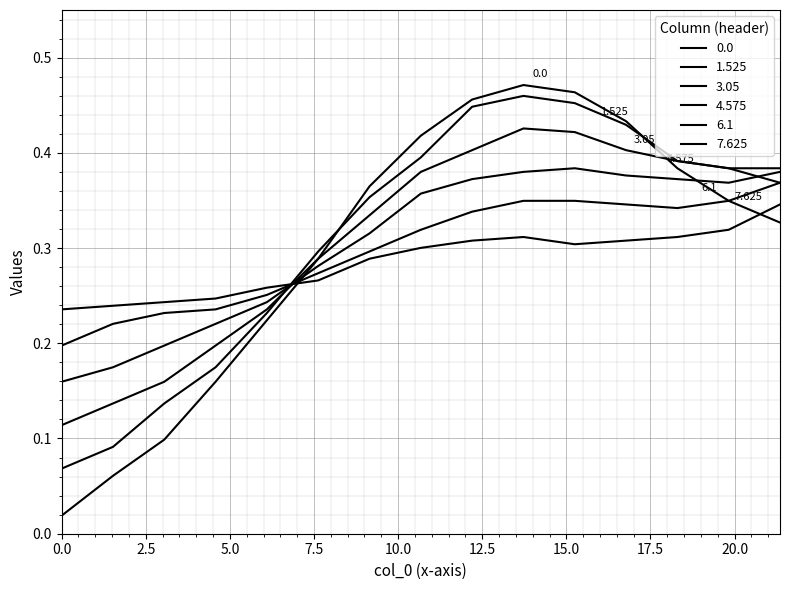

How many lines are shown in the chart?

6